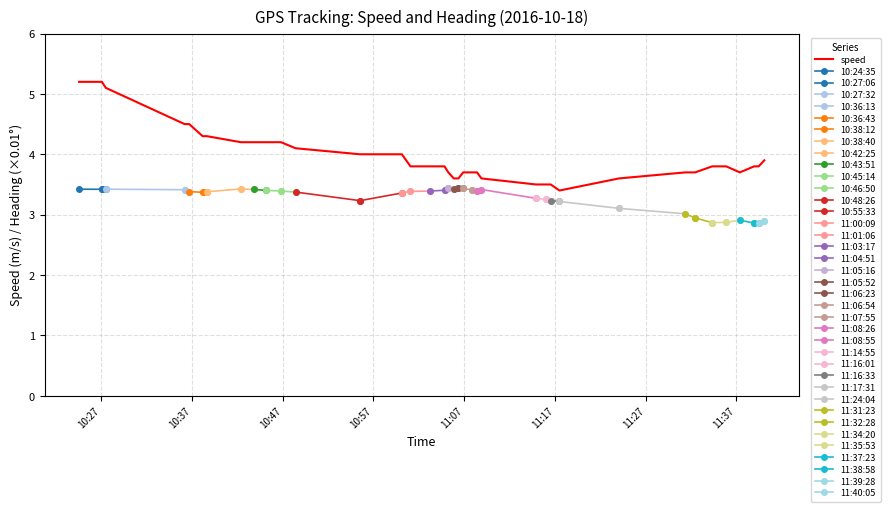

What is the lowest value of the speed series?

3.4